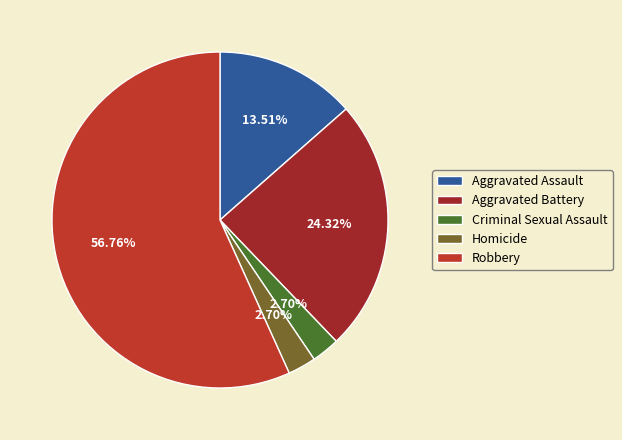

Does Homicide represent more than half of the total?

No